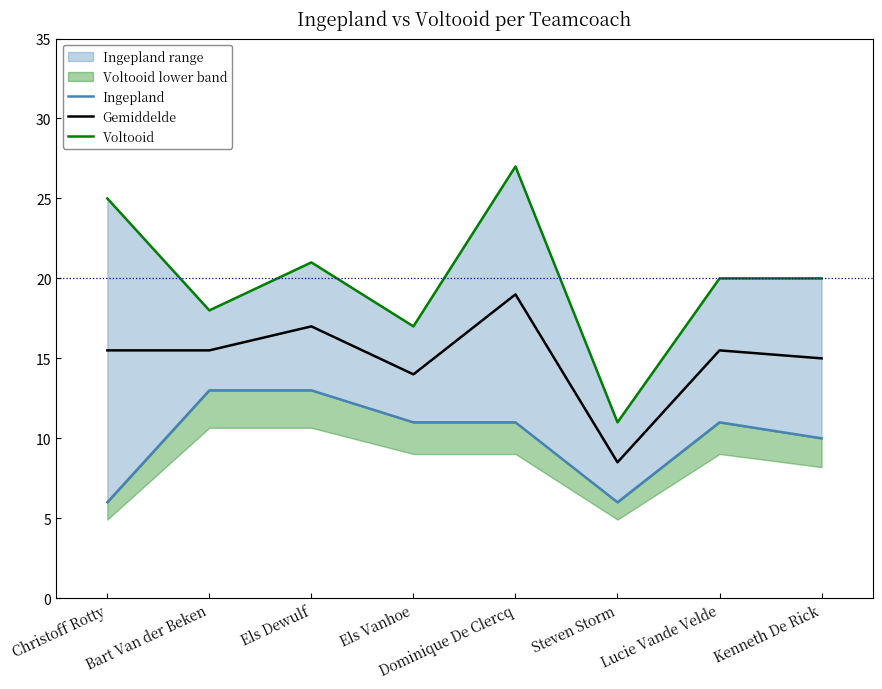

At which category does Voltooid reach its first local peak?

Els Dewulf